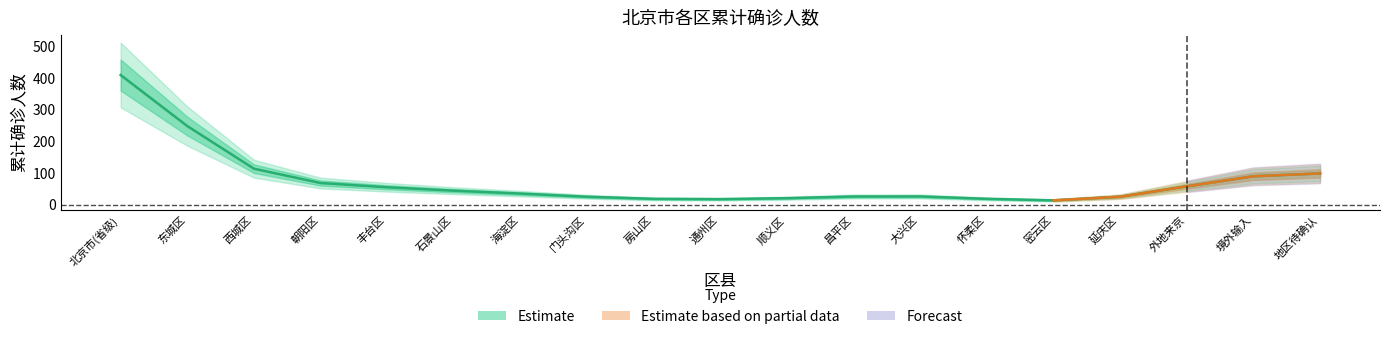

Between 顺义区 and 境外输入, which is larger?

境外输入